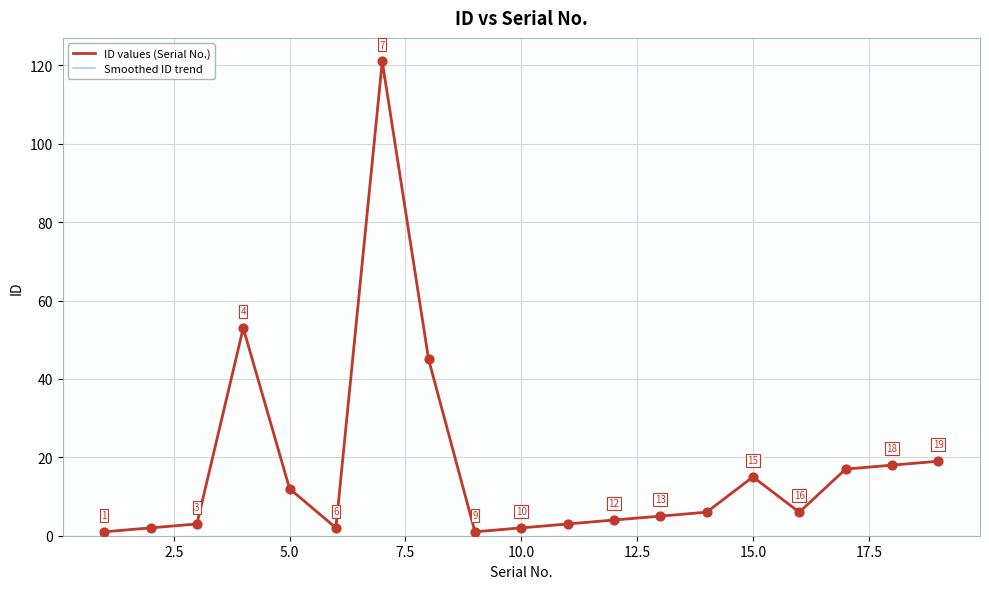

Between 19 and 1, which is larger?

19